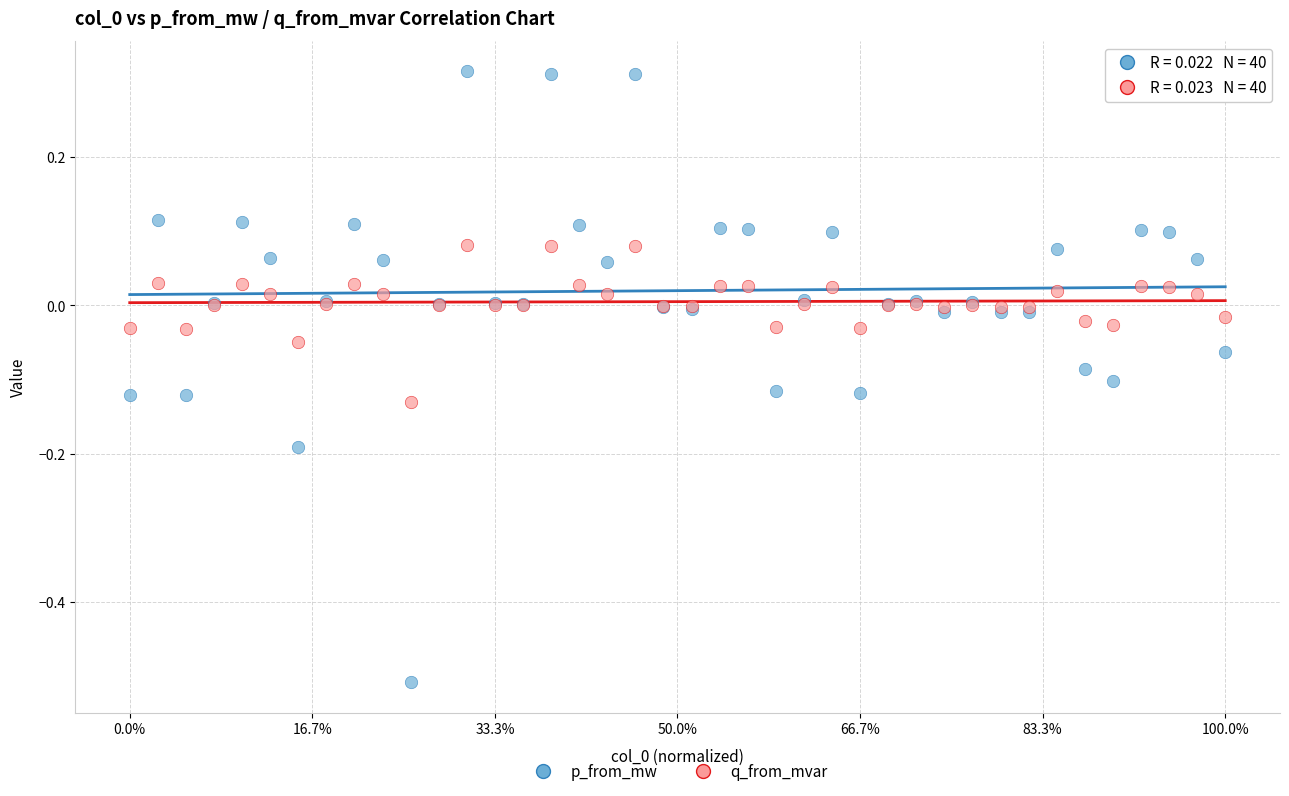

What is the X range (max minus min) for the scatter plot?

1.0